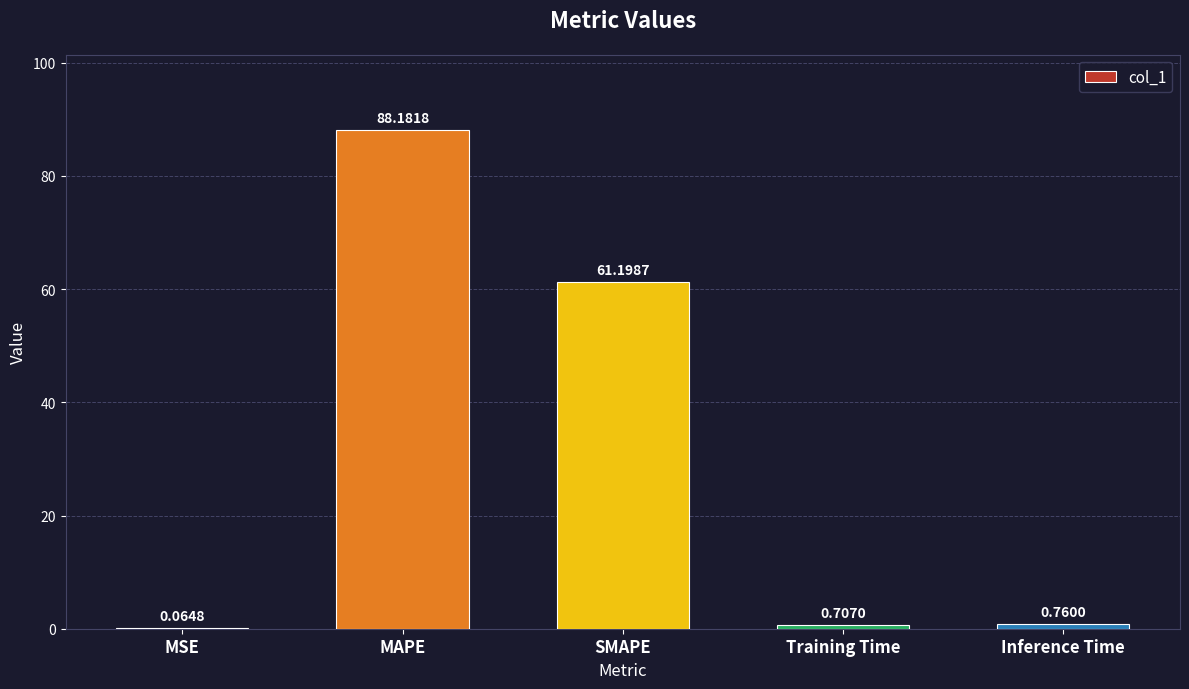

Are the bars horizontal?

No